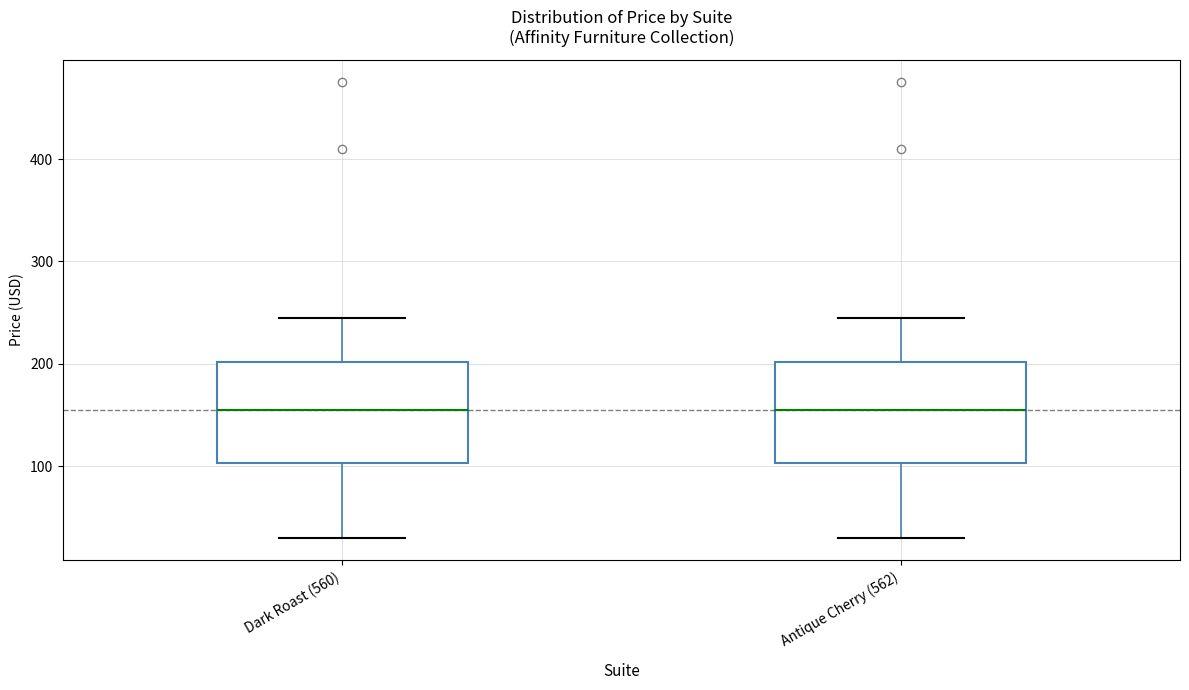

Reading left to right, read every box against the y-axis: the position of its median line, the range the box covers, and the ends of its whiskers. The values are not printed on the chart, so give them approximately, as read against the axis.

Dark Roast (560): median 160, box 100 to 200, whiskers 30 to 250
Antique Cherry (562): median 160, box 100 to 200, whiskers 30 to 250